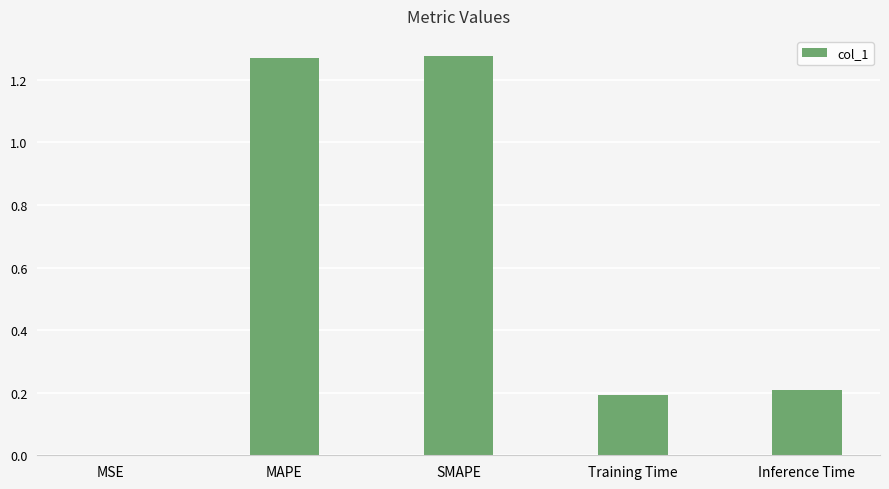

What is the change in value from SMAPE to Training Time?

-1.1